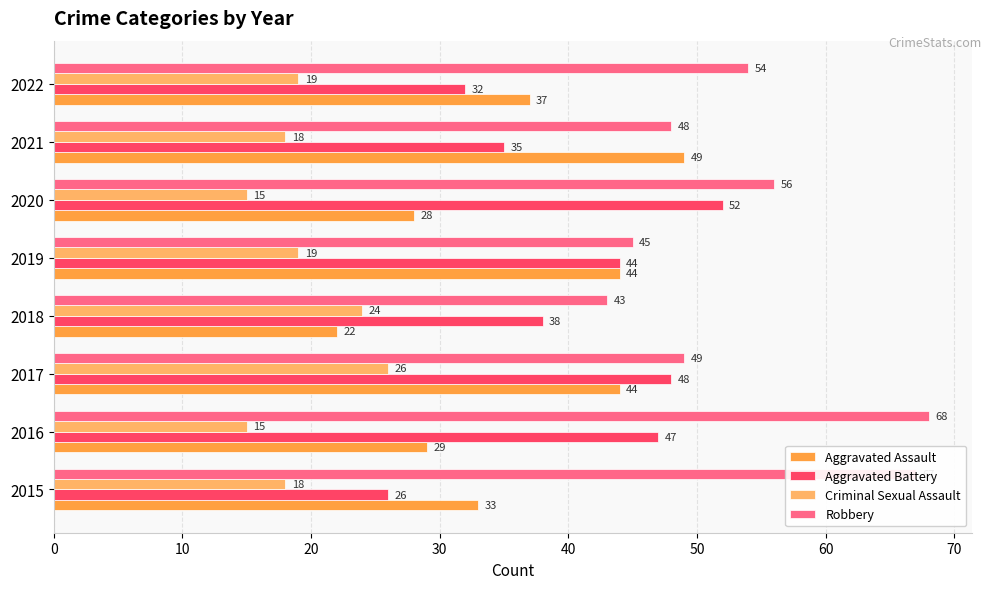

What are all the series names shown in the legend?

Aggravated Assault, Aggravated Battery, Criminal Sexual Assault, Robbery